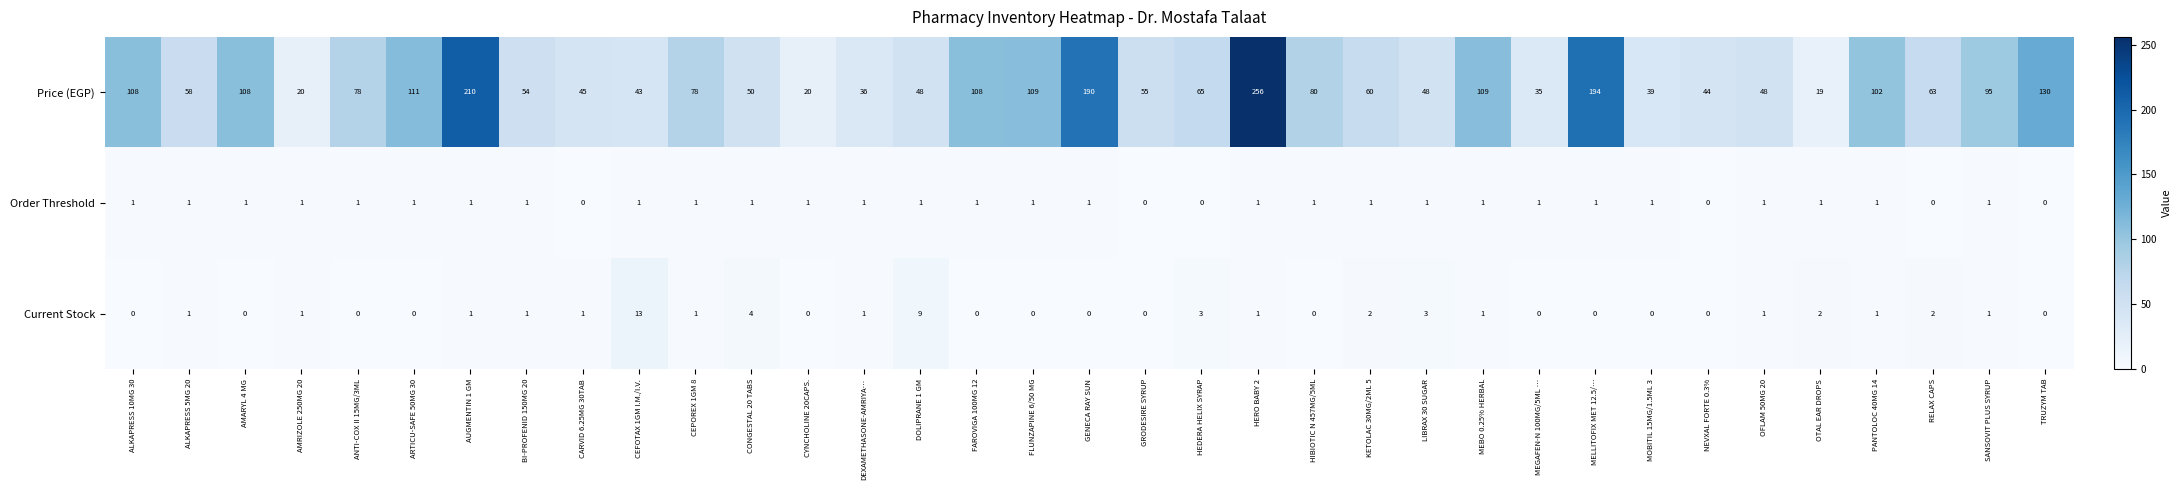

Rank the series at MEGAFEN-N 100MG/5ML … from highest to lowest value.

Price (EGP), Order Threshold, Current Stock